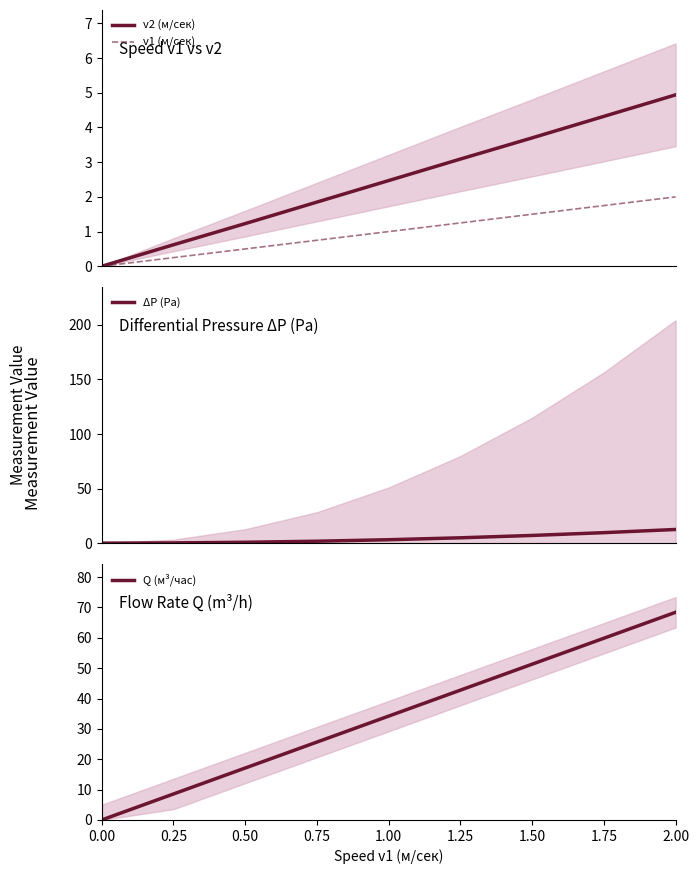

Reading left to right, what are all the values shown in this chart?

v2 (м/сек): 0.00=0.0	0.25=0.6	0.50=1.2	0.75=1.9	1.00=2.5	1.25=3.1	1.50=3.7	1.75=4.3	2.00=4.9
v1 (м/сек): 0.00=0.0	0.25=0.2	0.50=0.5	0.75=0.8	1.00=1.0	1.25=1.2	1.50=1.5	1.75=1.8	2.00=2.0
ΔP (Pa): 0.00=0.0	0.25=0.2	0.50=0.8	0.75=1.8	1.00=3.1	1.25=4.9	1.50=7.0	1.75=9.6	2.00=12.5
Q (м³/час): 0.00=0.0	0.25=8.6	0.50=17.1	0.75=25.6	1.00=34.2	1.25=42.8	1.50=51.3	1.75=59.9	2.00=68.4